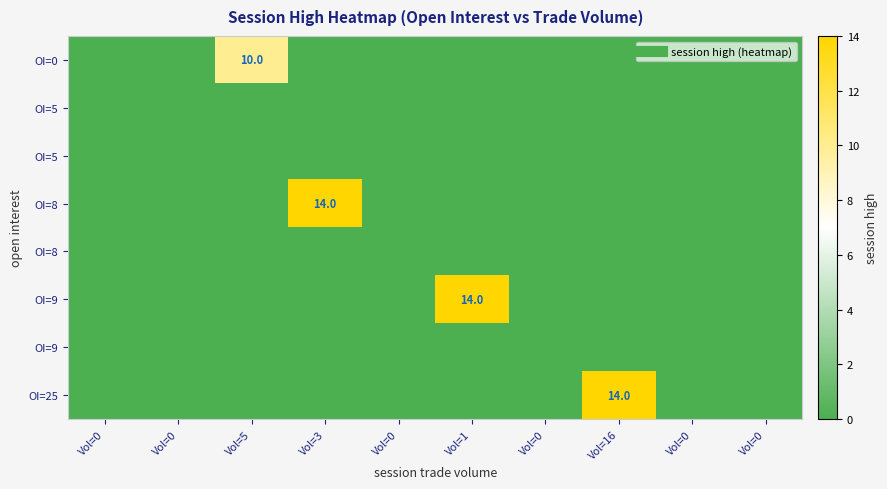

How many series are shown in this chart?

8